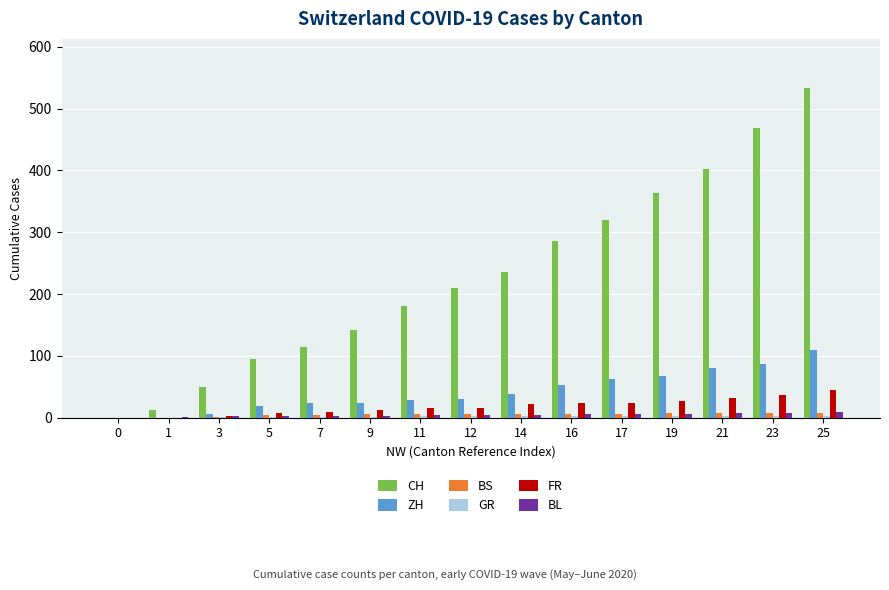

Which series has the largest range (max minus min)?

CH